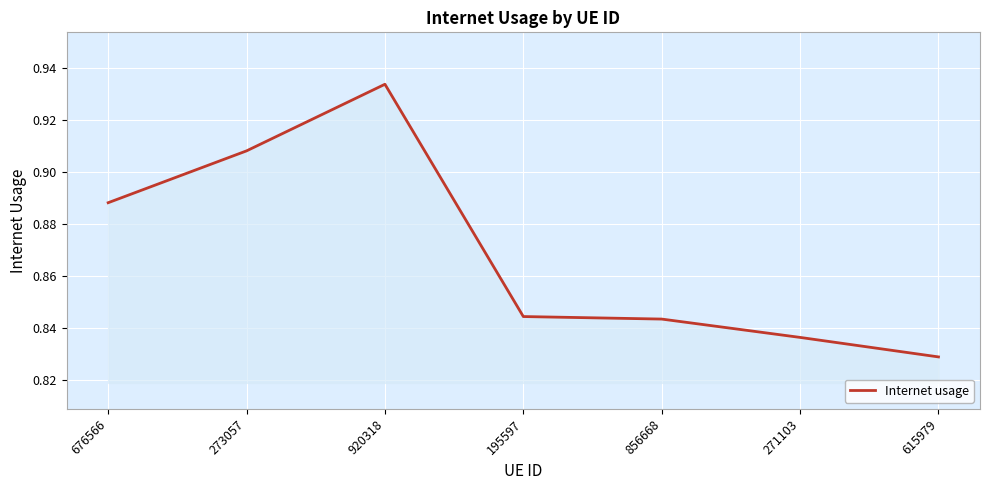

Is this an area chart (filled region under the line)?

No